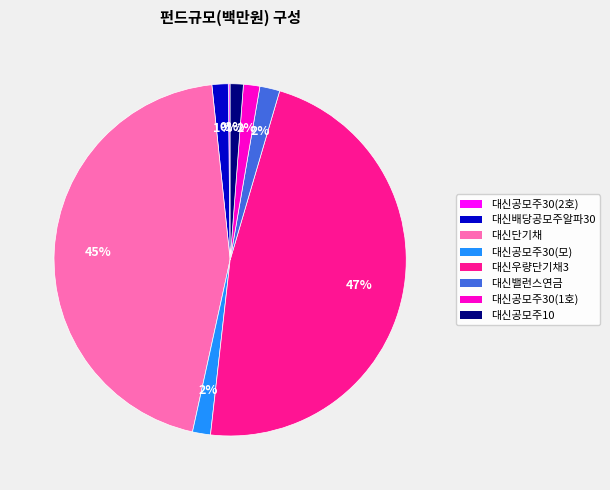

To the nearest percent, what is the average slice percentage?

12%